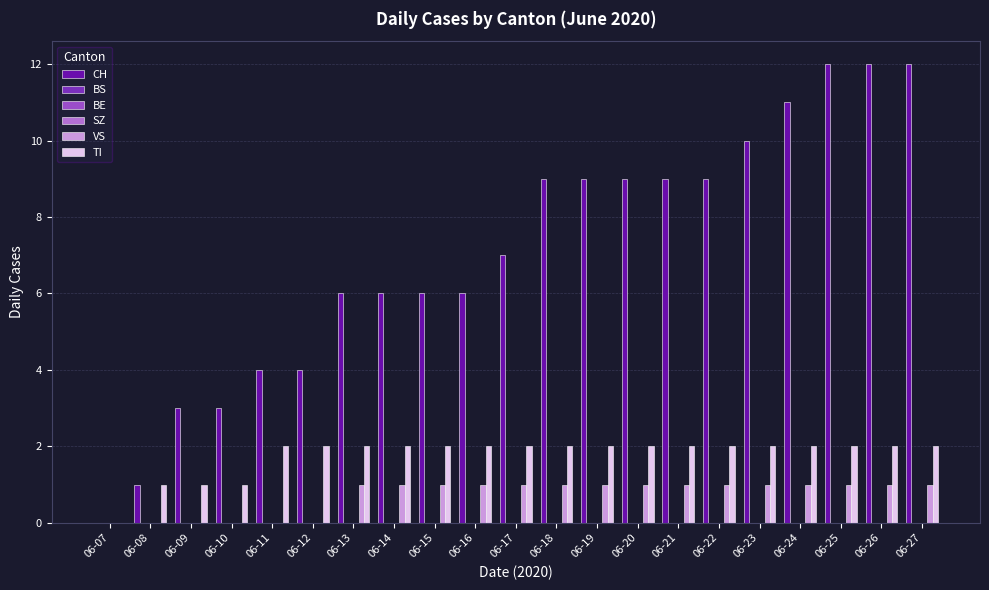

Rank the series by their maximum value, from lowest to highest.

BS, BE, SZ, VS, TI, CH